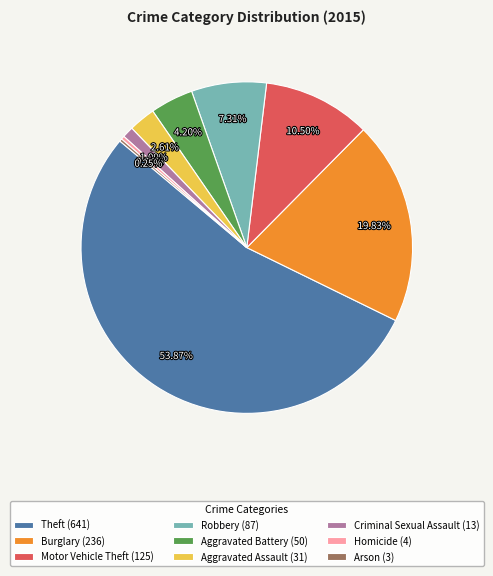

Approximately how many times larger is the value at Burglary compared to Homicide?

59.0